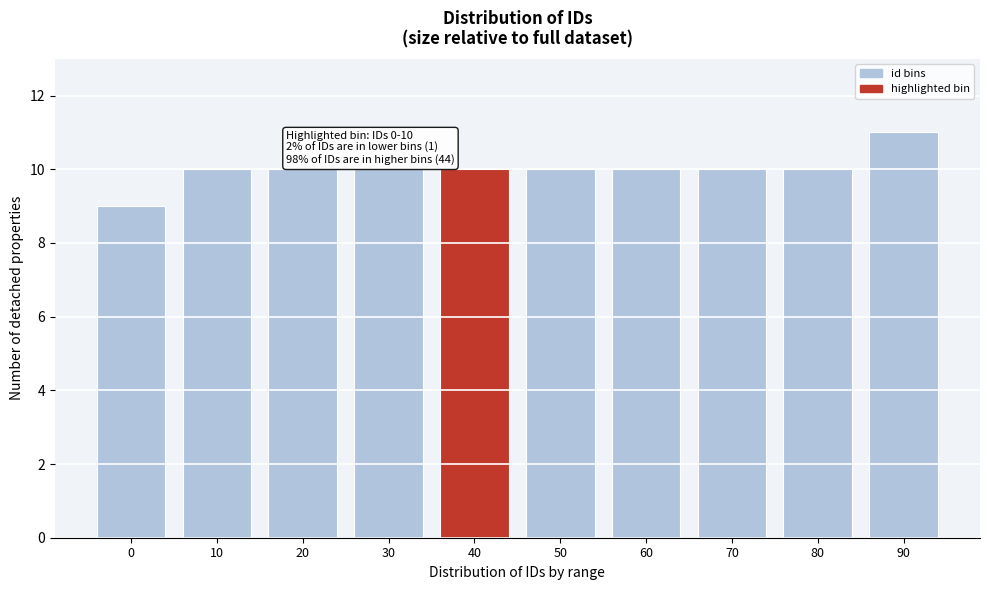

Reading left to right, what are all the values shown in this chart?

0=9	10=10	20=10	30=10	40=10	50=10	60=10	70=10	80=10	90=11